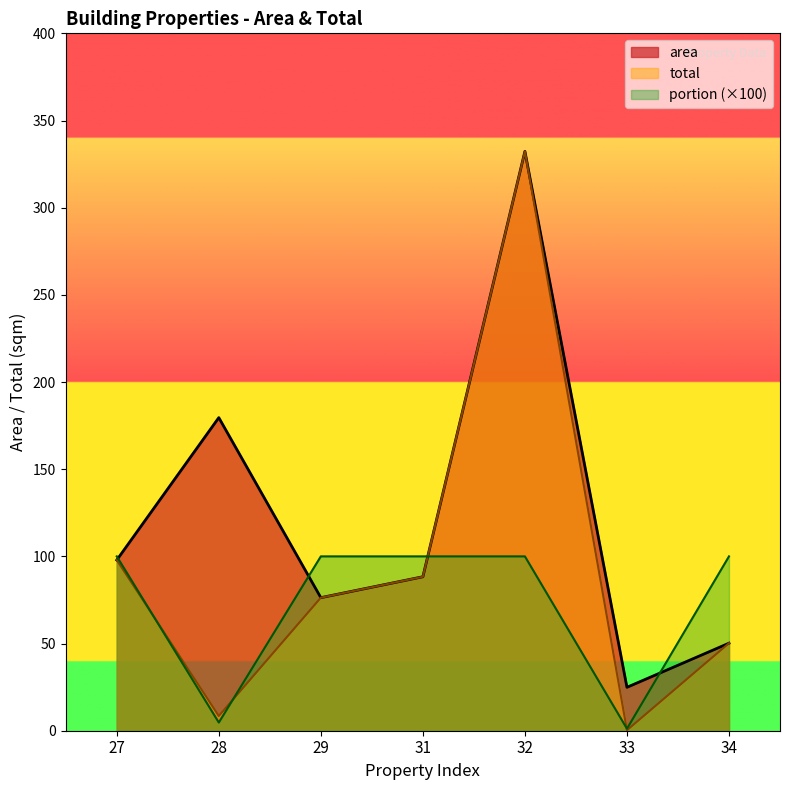

At which category does portion reach its first local valley?

28